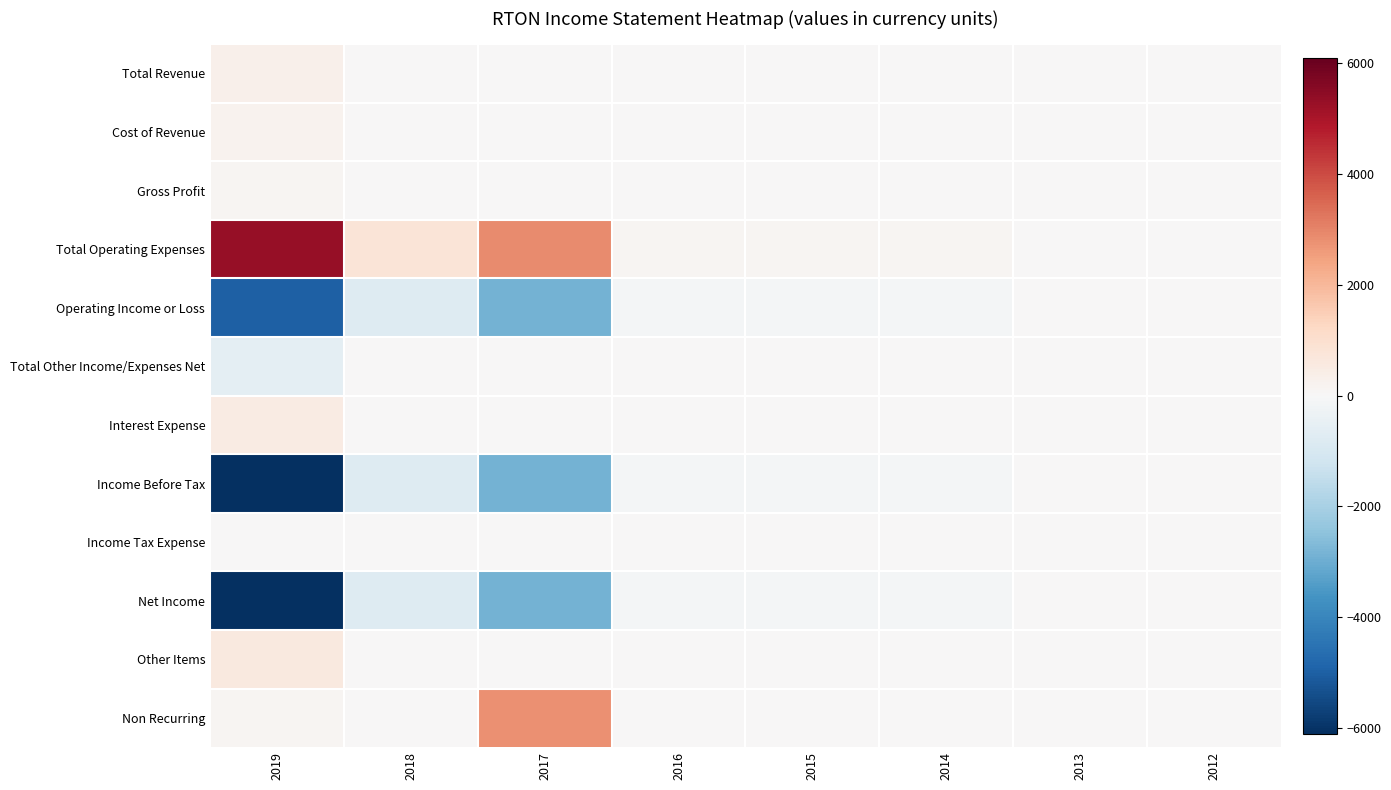

At 2014, list the series in order from largest to smallest.

Total Operating Expenses, Total Revenue, Cost of Revenue, Gross Profit, Total Other Income/Expenses Net, Interest Expense, Income Tax Expense, Other Items, Non Recurring, Operating Income or Loss, Income Before Tax, Net Income